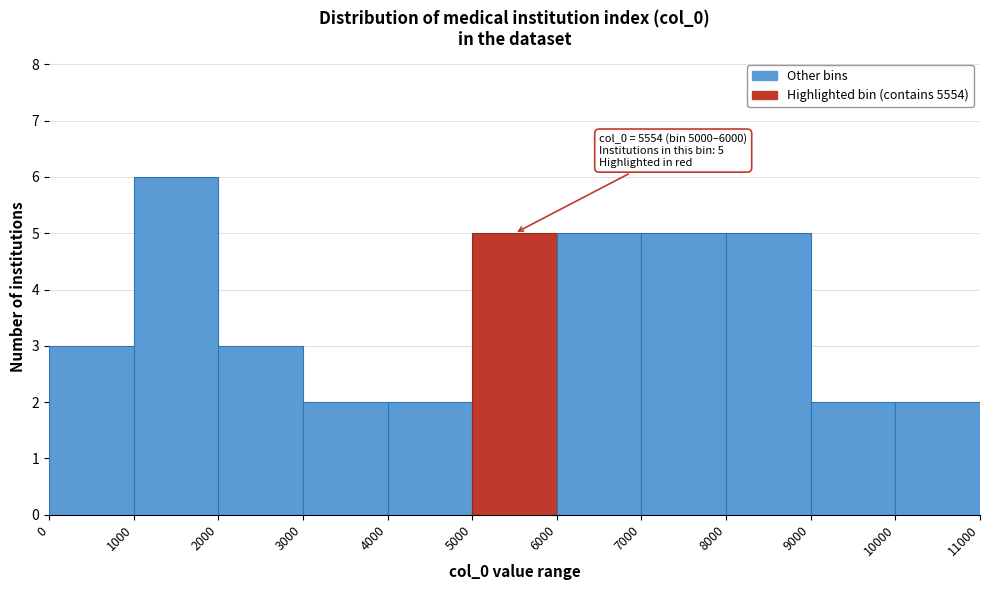

Which range on the x-axis has the tallest bar?

1000 to 2000